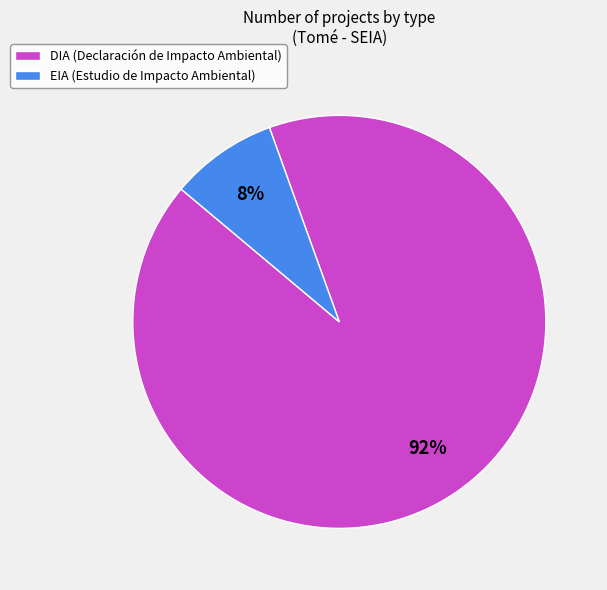

Rank the categories by value from highest to lowest.

DIA, EIA